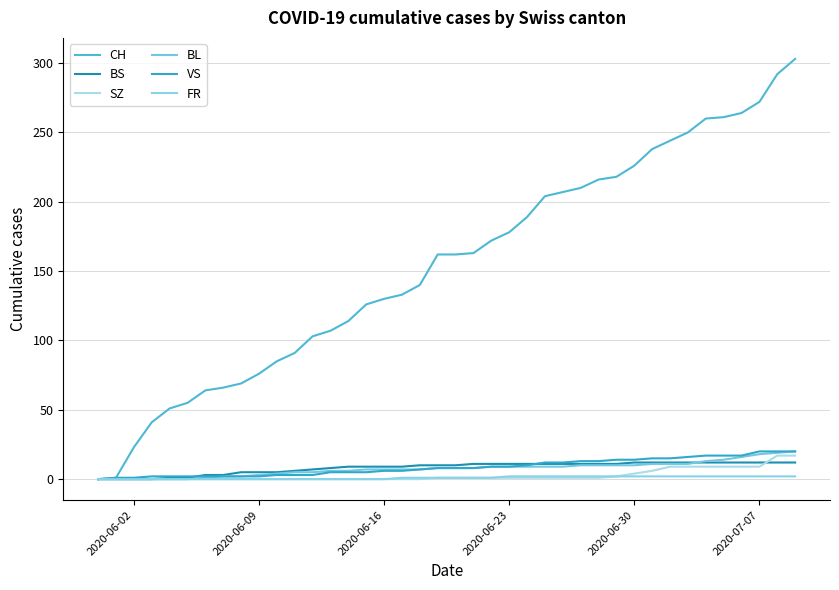

Does the chart have visible grid lines?

Yes